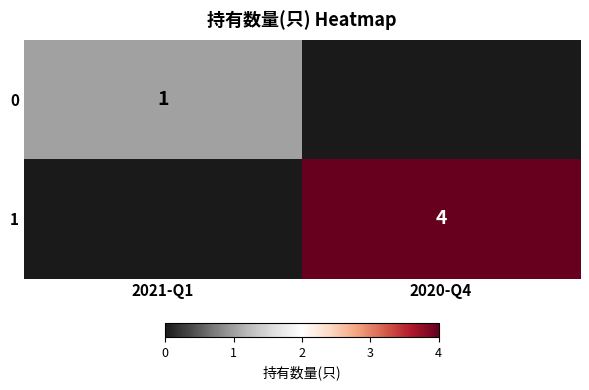

True or false: 1 has a value of 2 at 2020-Q4.

False